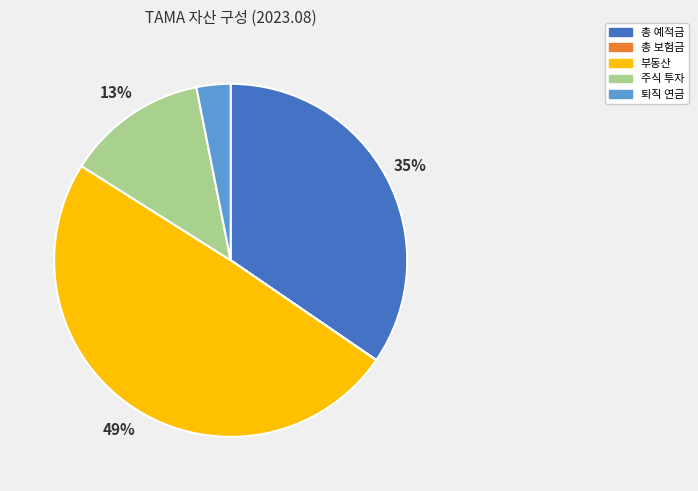

Do 주식 투자 and 부동산 together represent more than half of the pie?

Yes